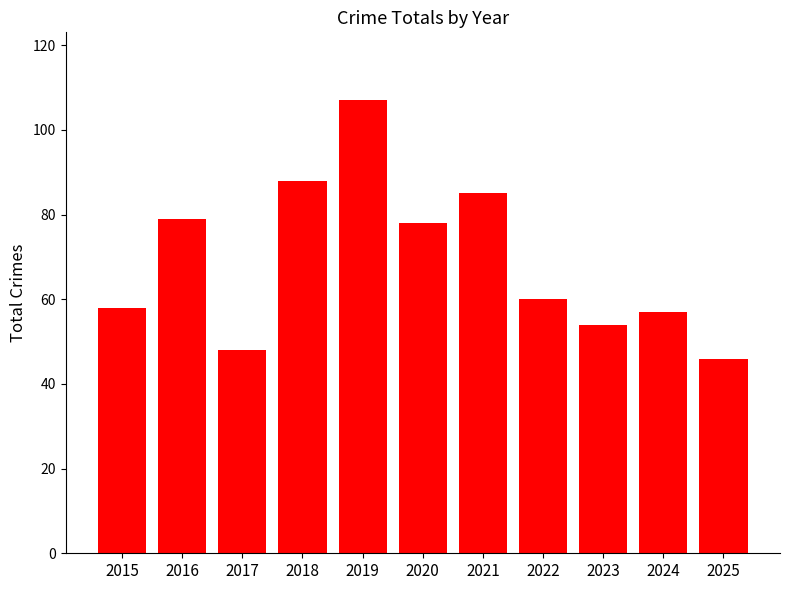

What is the value of the 6th bar from the left?

78